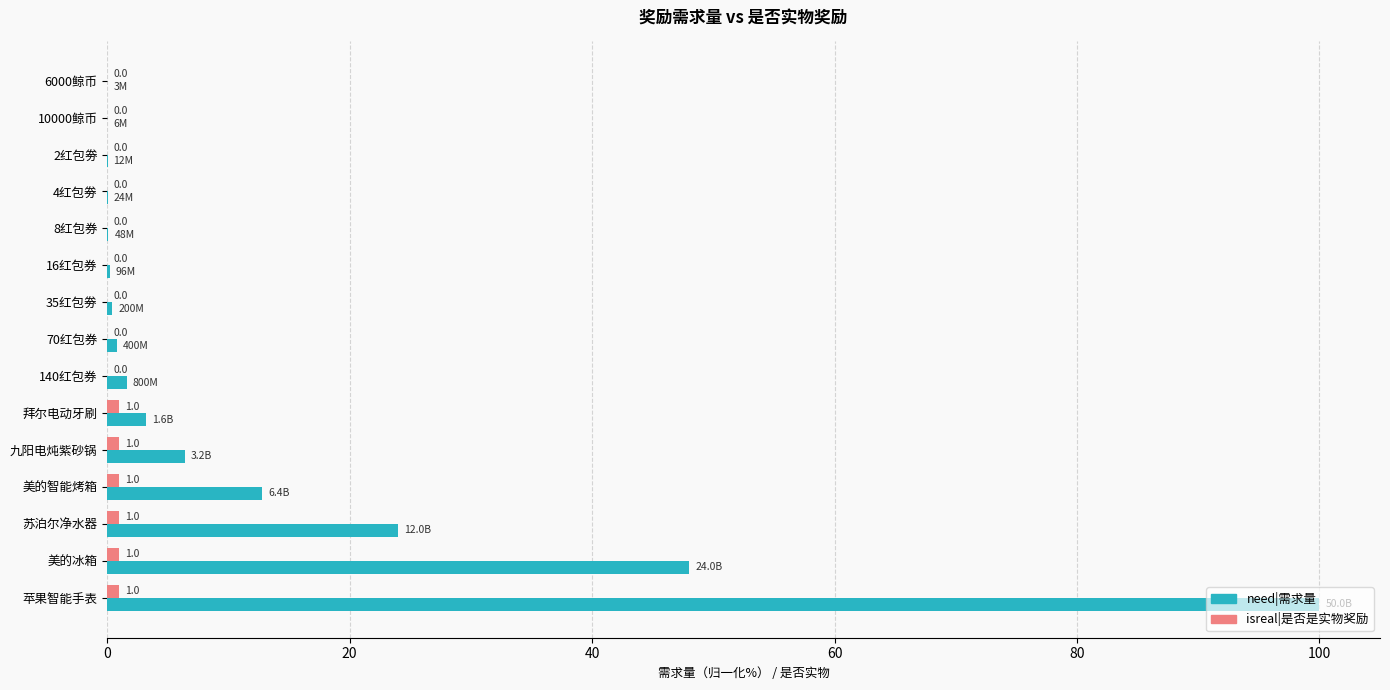

At which category is the sum across all series the highest?

苹果智能手表